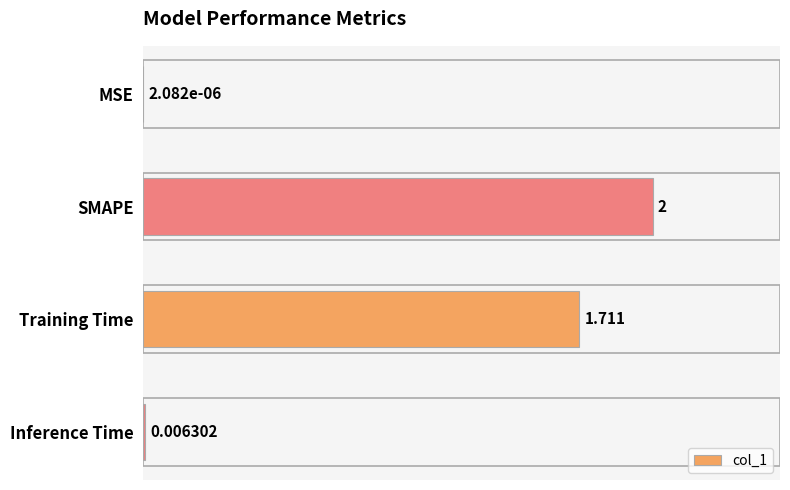

Which has a higher value, MSE or Training Time?

Training Time